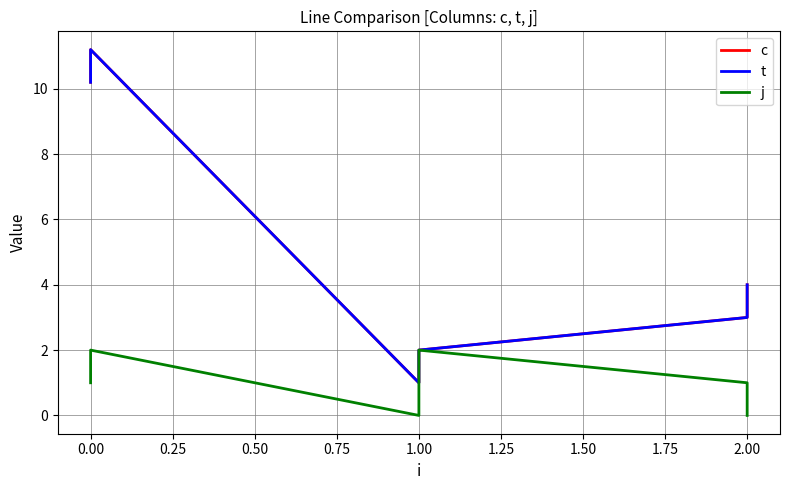

Between 0.00 and 2.00, which series saw the biggest shift?

c